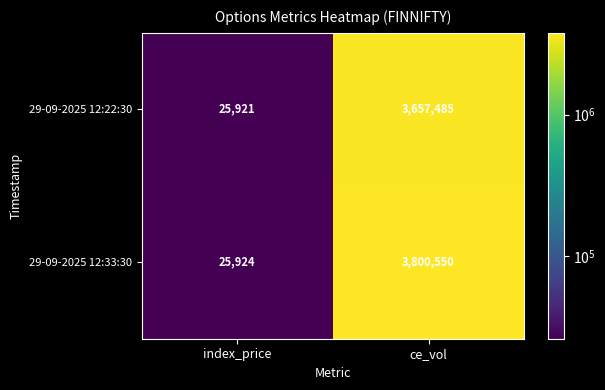

What is the sum of all 29-09-2025 12:33:30 values?

3826474